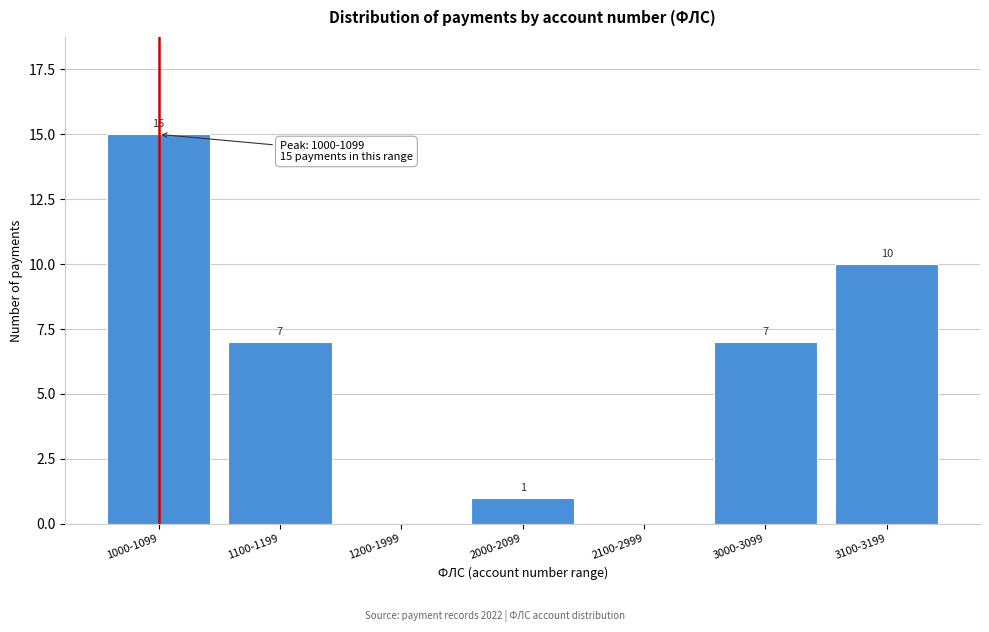

Reading left to right, what are all the values shown in this chart?

1000-1099=15	1100-1199=7	1200-1999=0	2000-2099=1	2100-2999=0	3000-3099=7	3100-3199=10